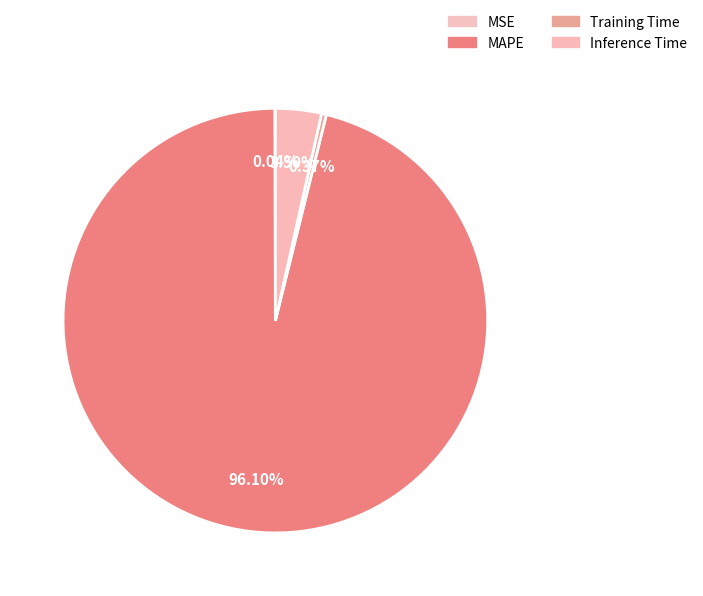

Do MAPE and MSE together represent more than half of the pie?

Yes